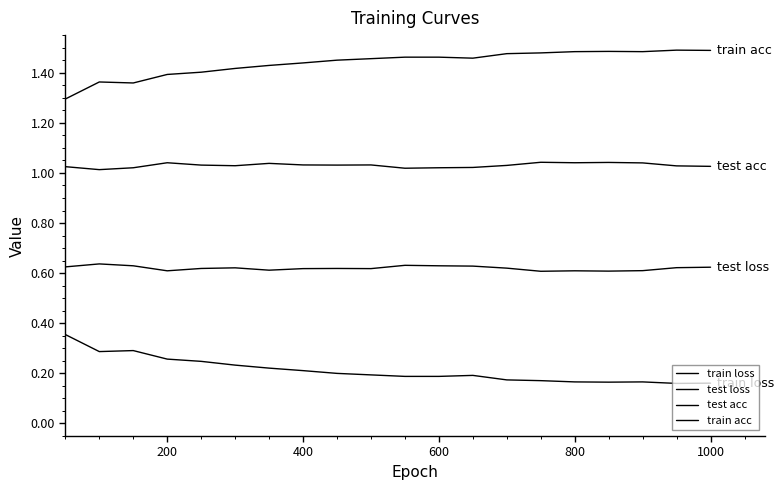

Does the chart have visible grid lines?

No